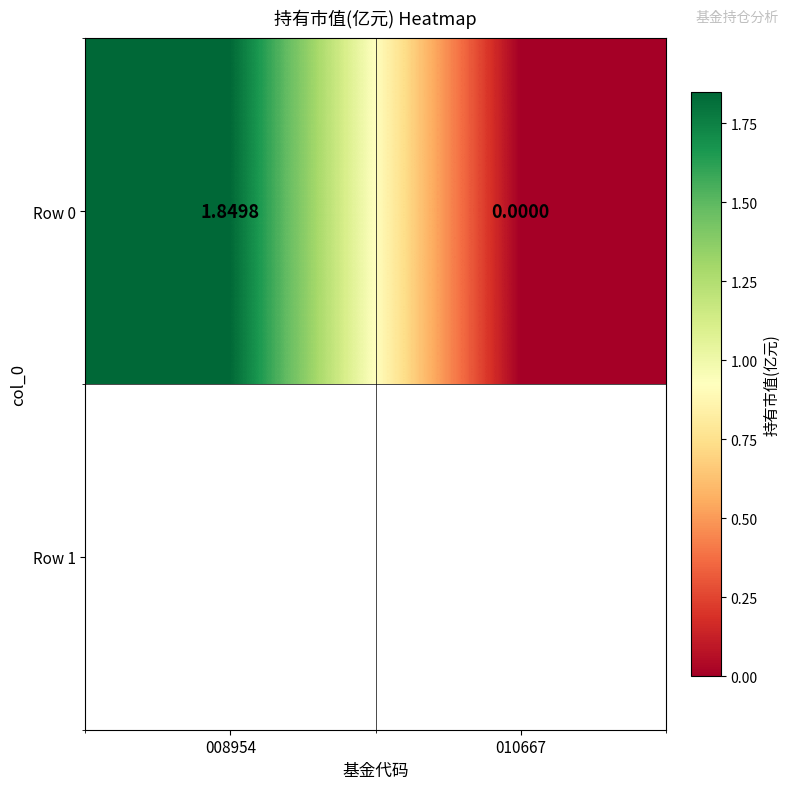

What is the change in value from 008954 to 010667?

-1.8